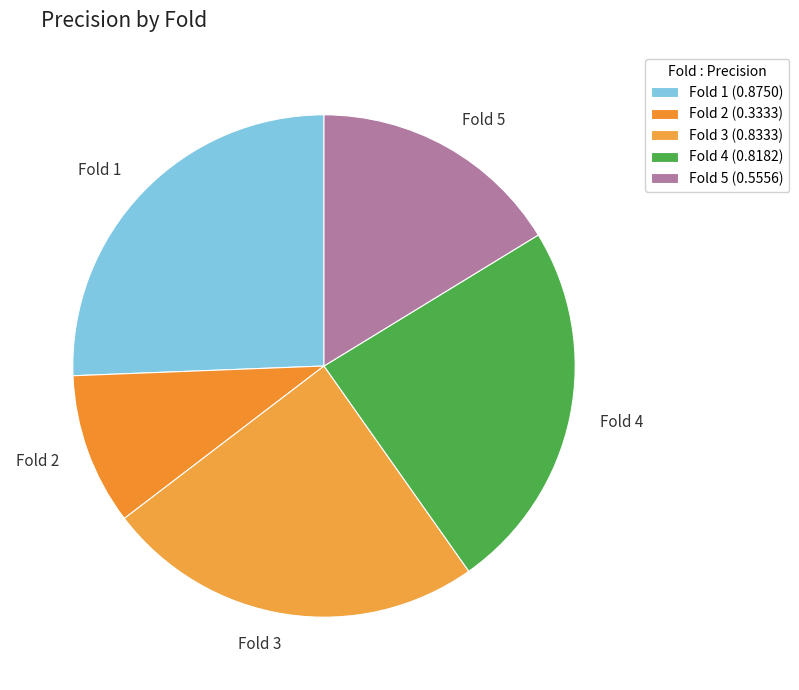

Combined, do Fold 1 and Fold 4 account for over 50%?

No